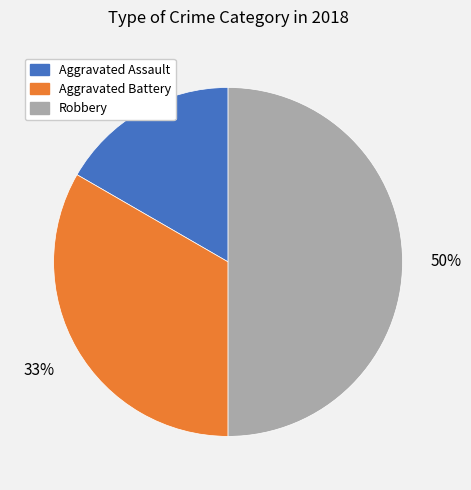

To the nearest percent, what is the difference between the Robbery and Aggravated Assault slice percentages?

33%